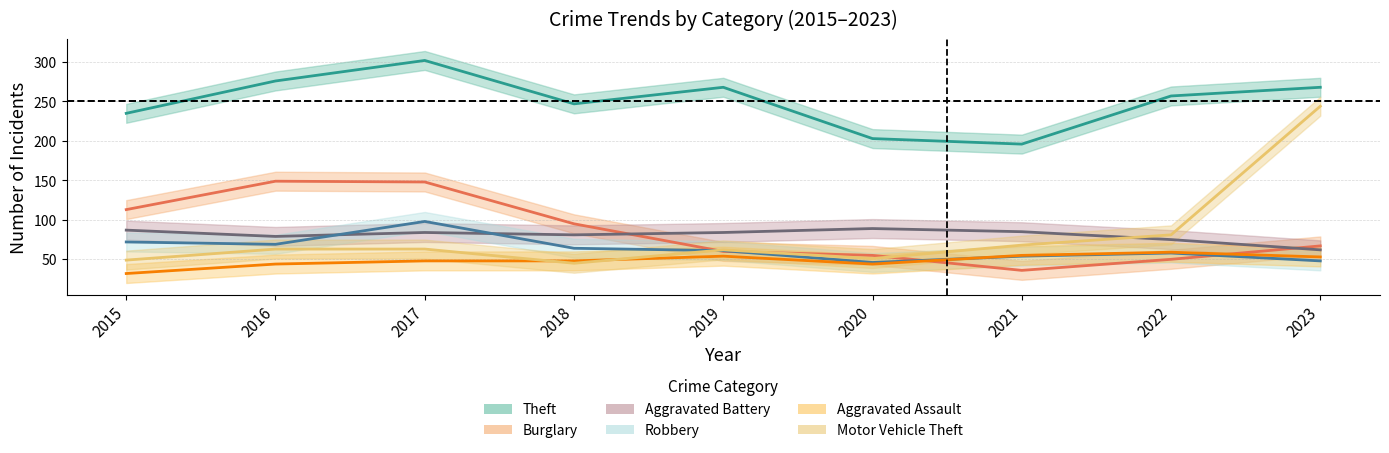

True or false: Motor Vehicle Theft has a value of 62 at 2019.

True